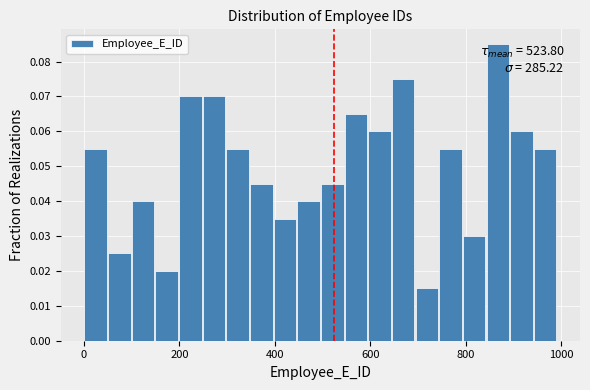

Read against the x-axis, roughly where is the centre of the tallest bar?

860